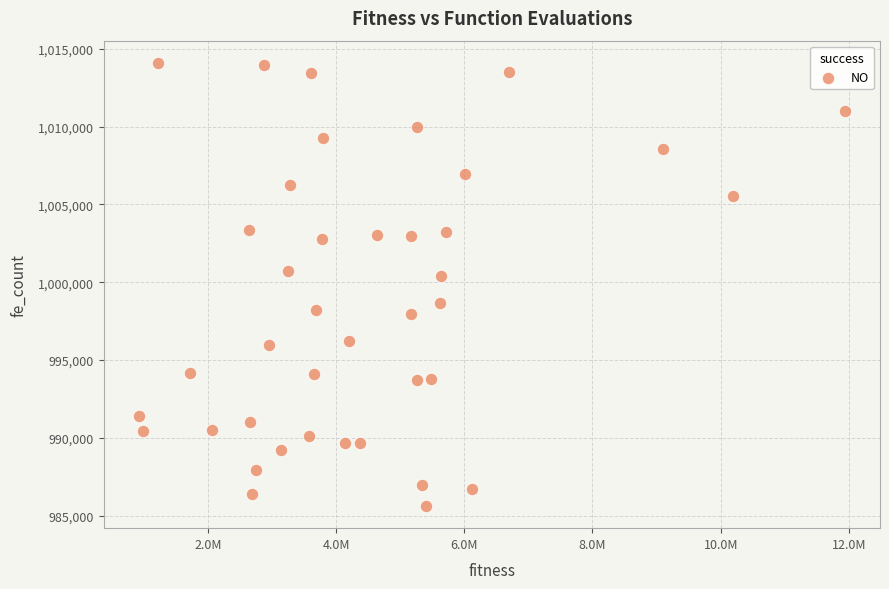

What Y value in the scatter plot is closest to 999857?

1000427.0